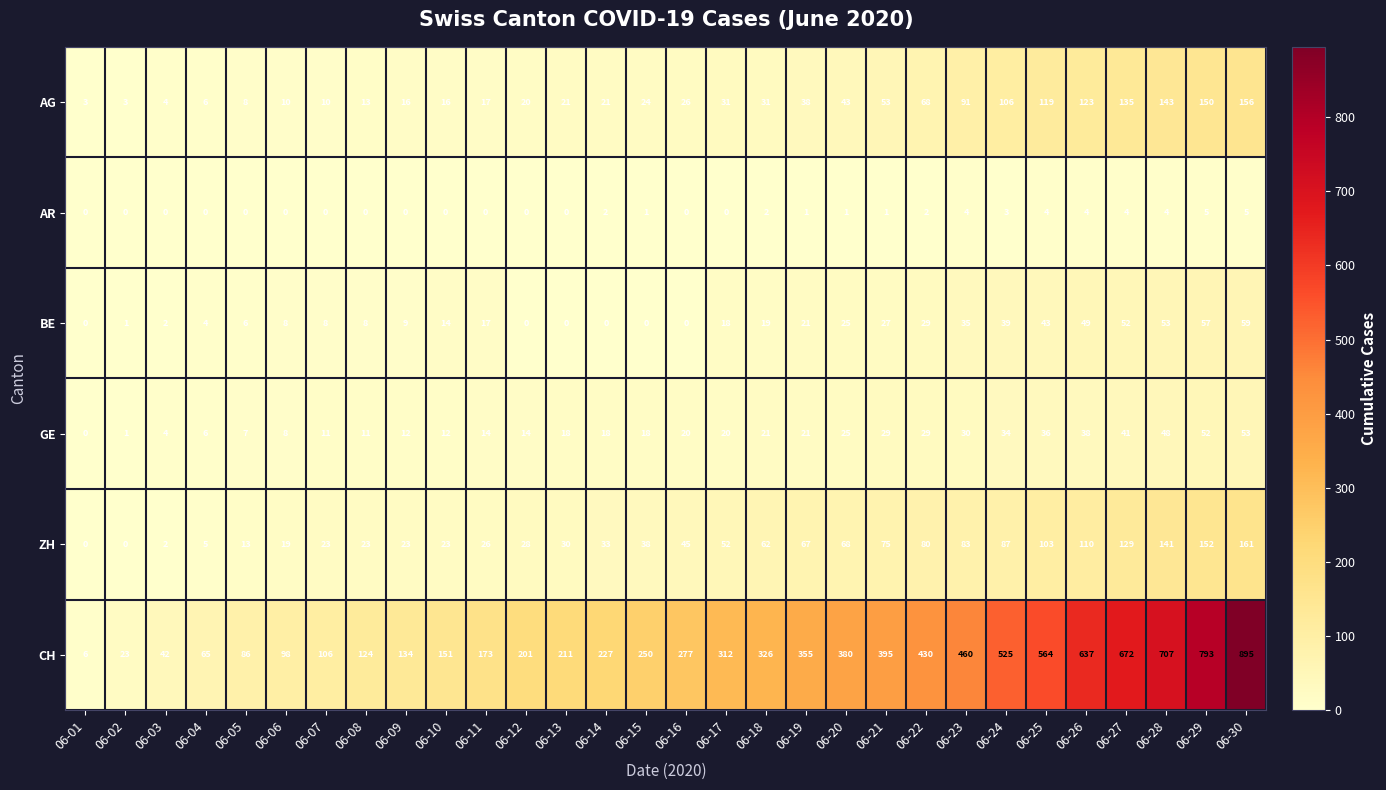

Which series changed the most between 06-07 and 06-29?

CH